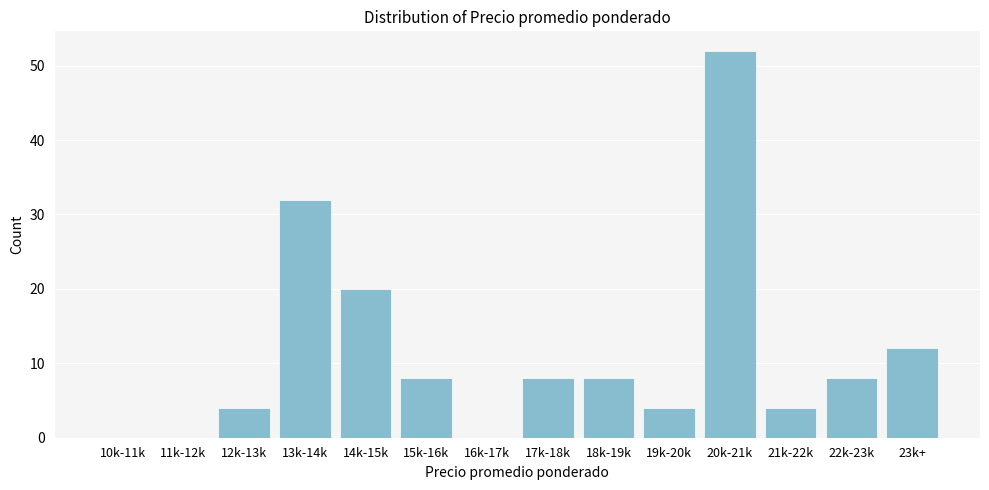

Reading left to right, list all the values displayed in this chart.

10k-11k=0	11k-12k=0	12k-13k=4	13k-14k=32	14k-15k=20	15k-16k=8	16k-17k=0	17k-18k=8	18k-19k=8	19k-20k=4	20k-21k=52	21k-22k=4	22k-23k=8	23k+=12